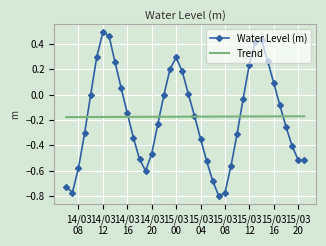

List the series in order of their peak value, lowest first.

Trend, Water Level (m)